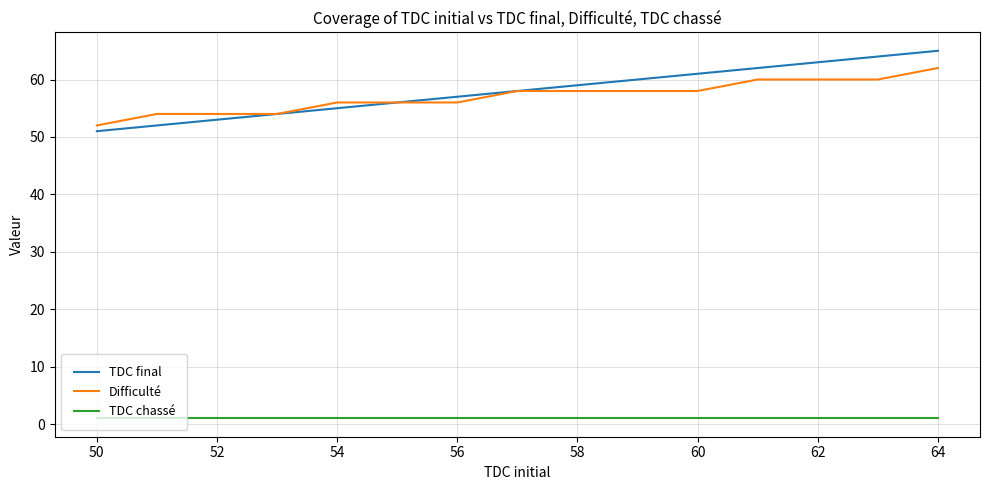

True or false: TDC chassé has more than 1 points higher than both neighbors.

False